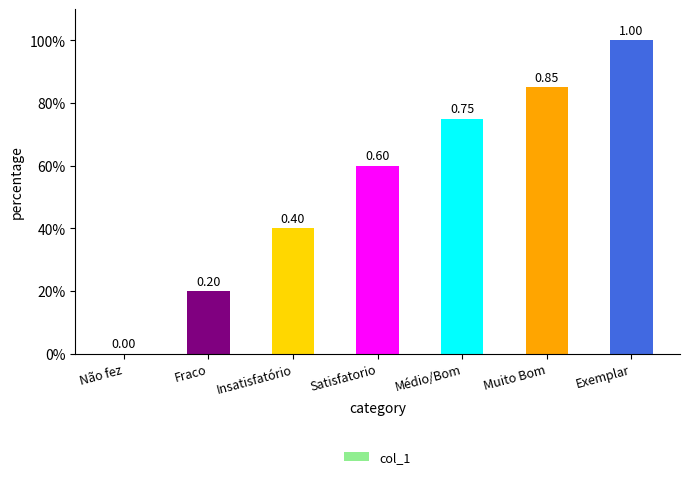

Which category has the highest value across all series?

Exemplar